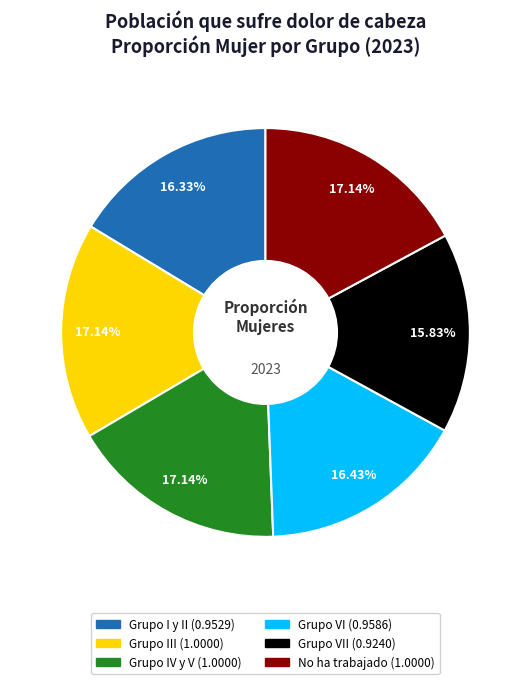

What is the largest slice in the pie chart?

Grupo III